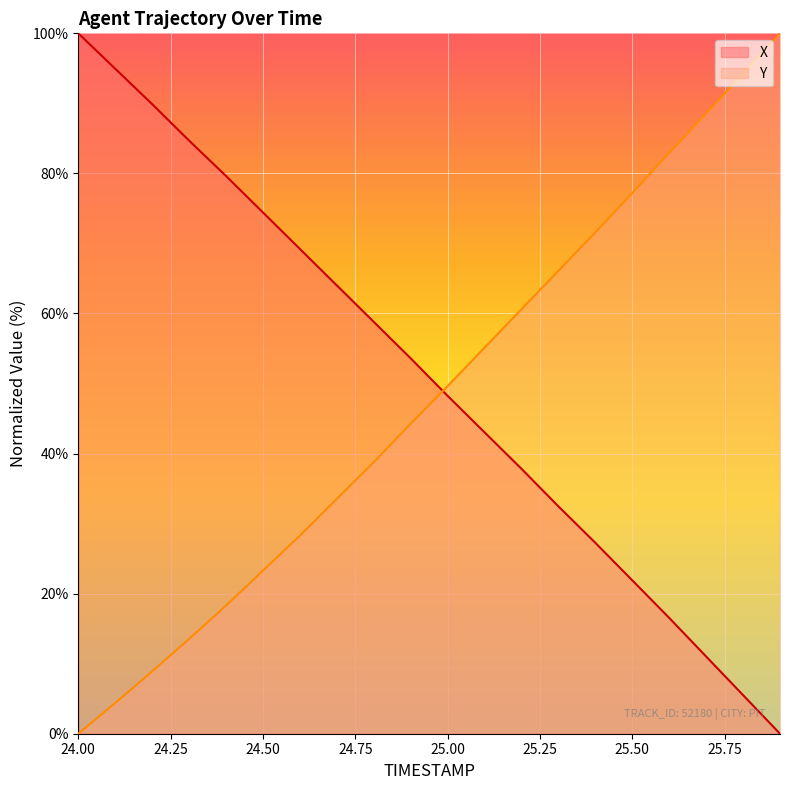

Reading right to left, what are all the values shown in this chart?

X: 0.0	5.5	11.0	16.5	21.9	27.3	32.5	37.8	43.0	48.2	53.6	58.8	64.0	69.2	74.4	79.6	84.7	89.9	94.9	100.0
Y: 100.0	94.3	88.5	82.9	77.2	71.6	66.1	60.6	55.1	49.6	44.3	38.8	33.5	28.3	23.3	18.3	13.5	8.9	4.4	0.0